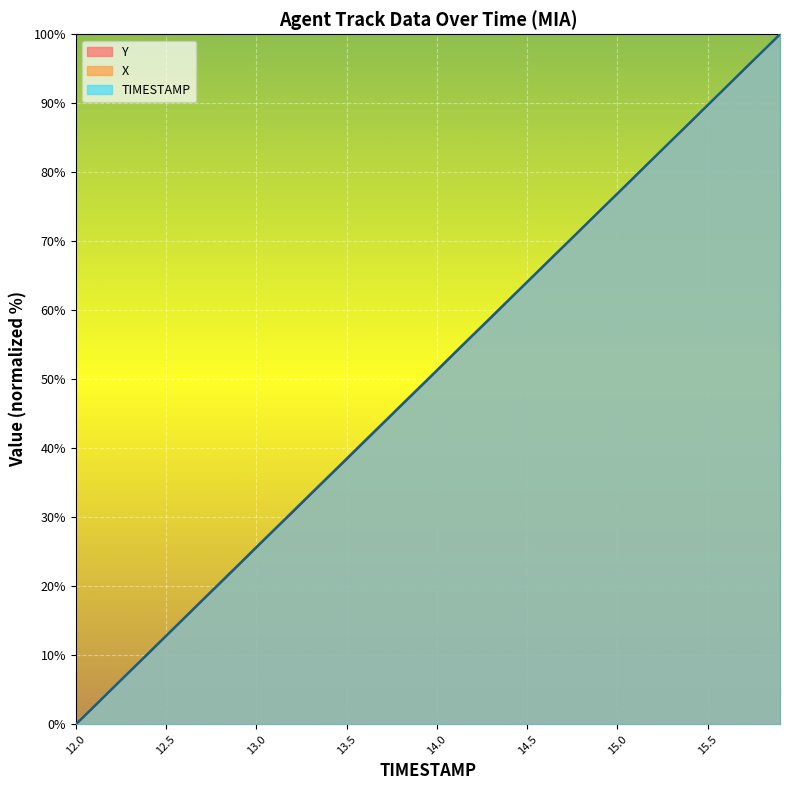

Which series ends up on top after the final intersection of X and Y?

X